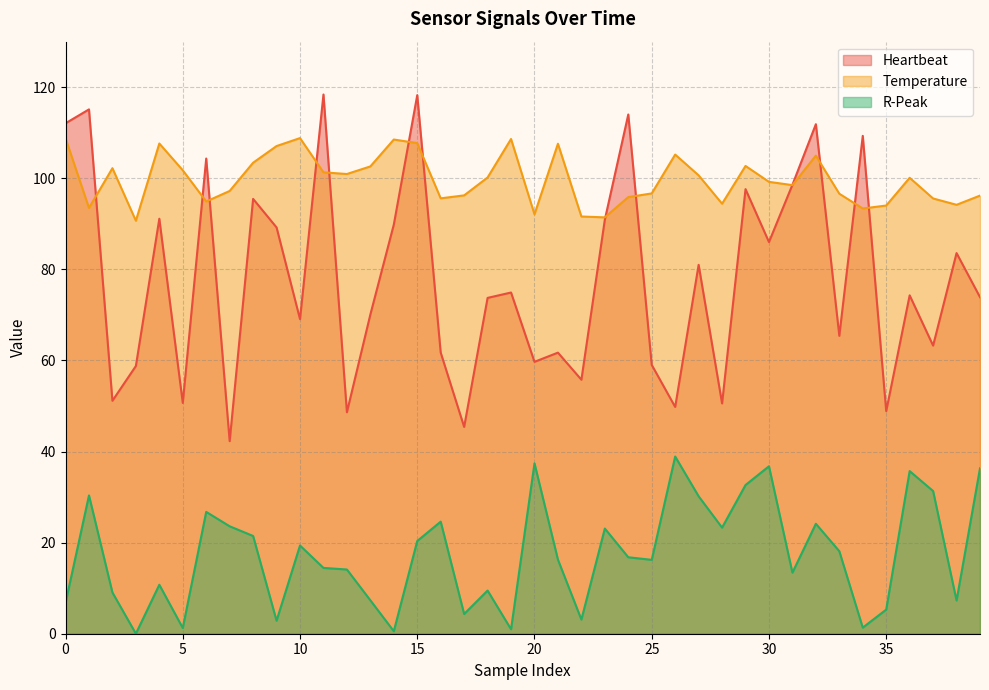

What is the difference between the maximum and minimum values in the Temperature series?

18.1